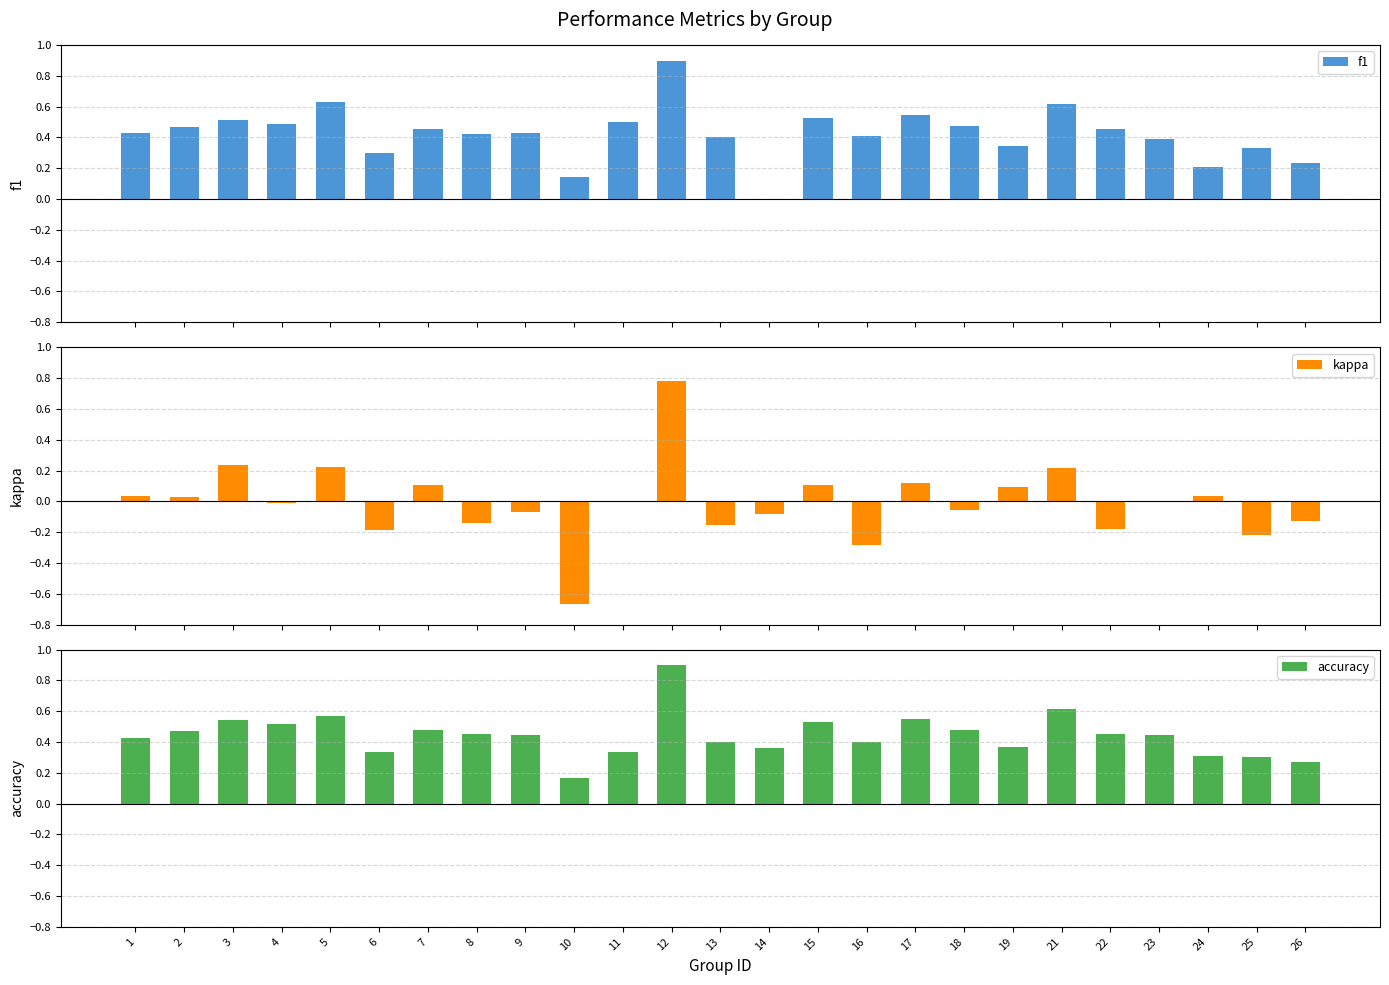

What is the sum of the accuracy values at 24 and 13?

0.7